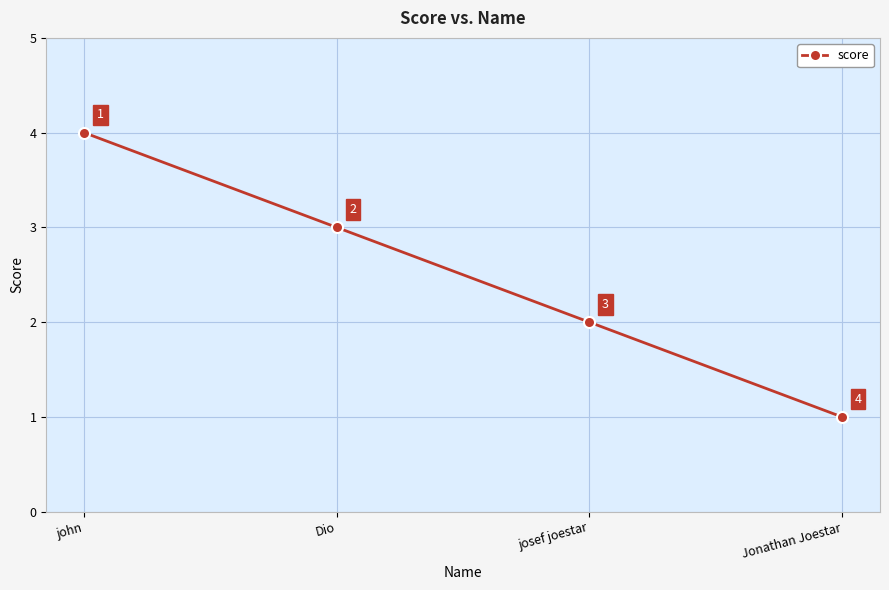

True or false: the data shows 5 at Dio.

False